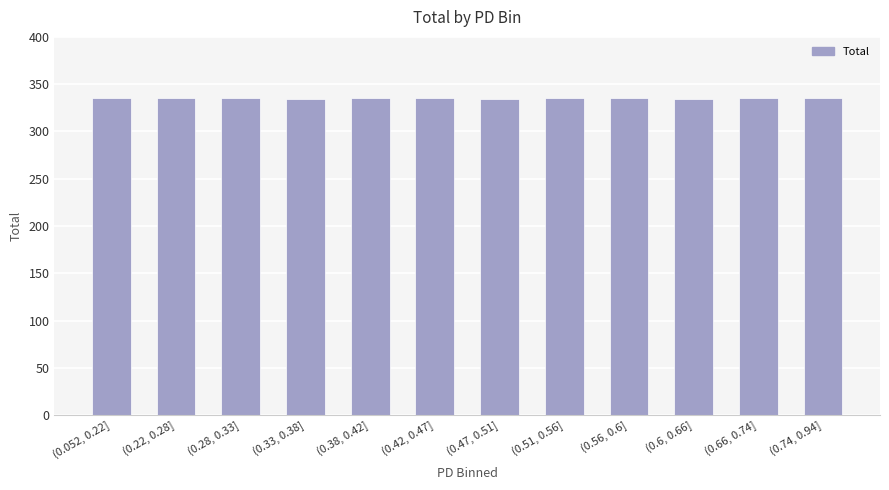

What is the smallest value displayed?

334